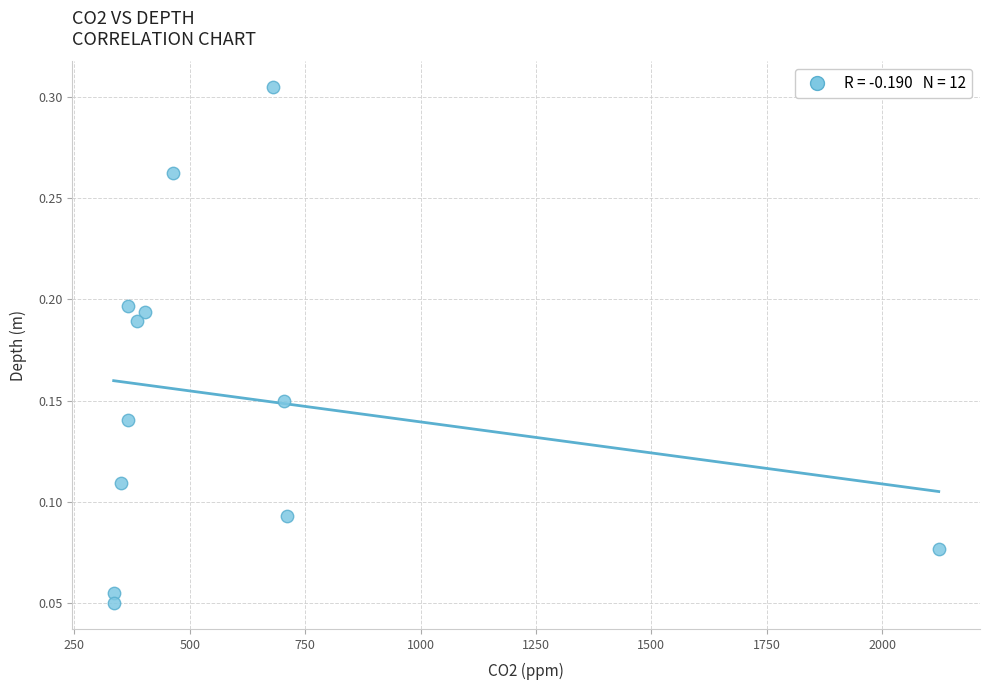

What is the average X value?

602.0